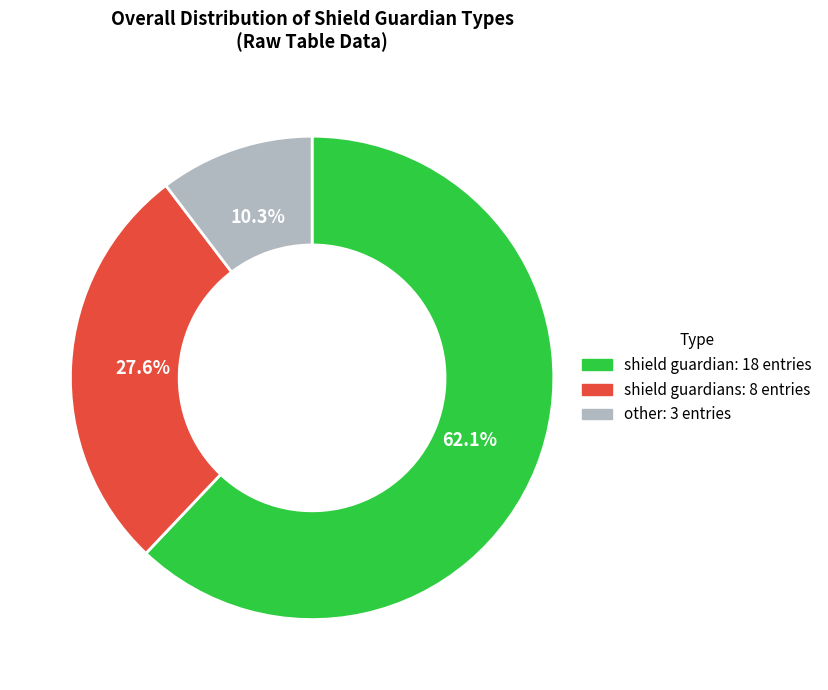

Does any single category account for the majority?

Yes